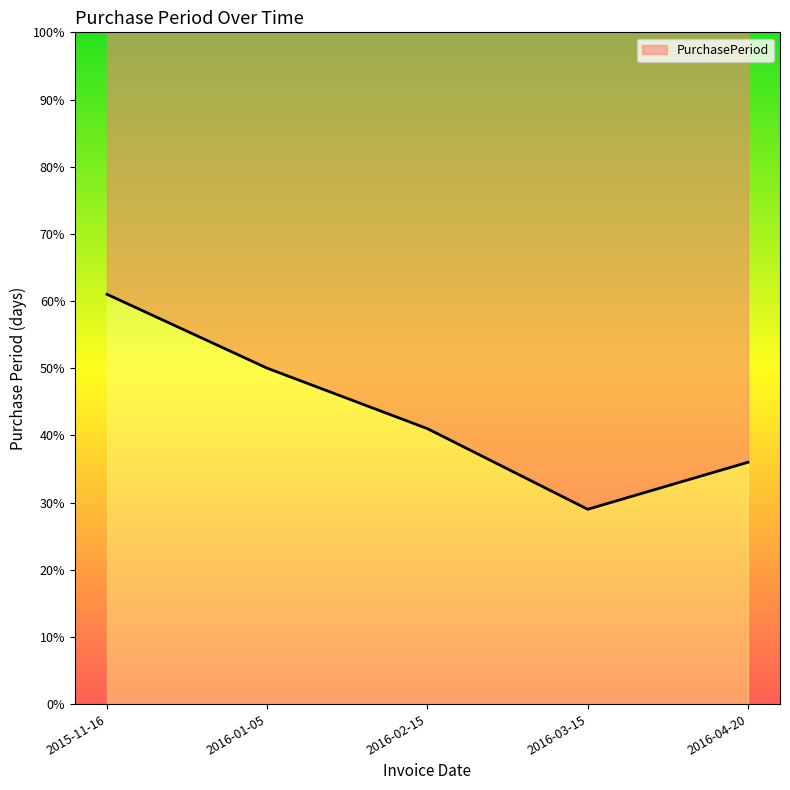

Which category has the lowest value across all series?

2016-03-15